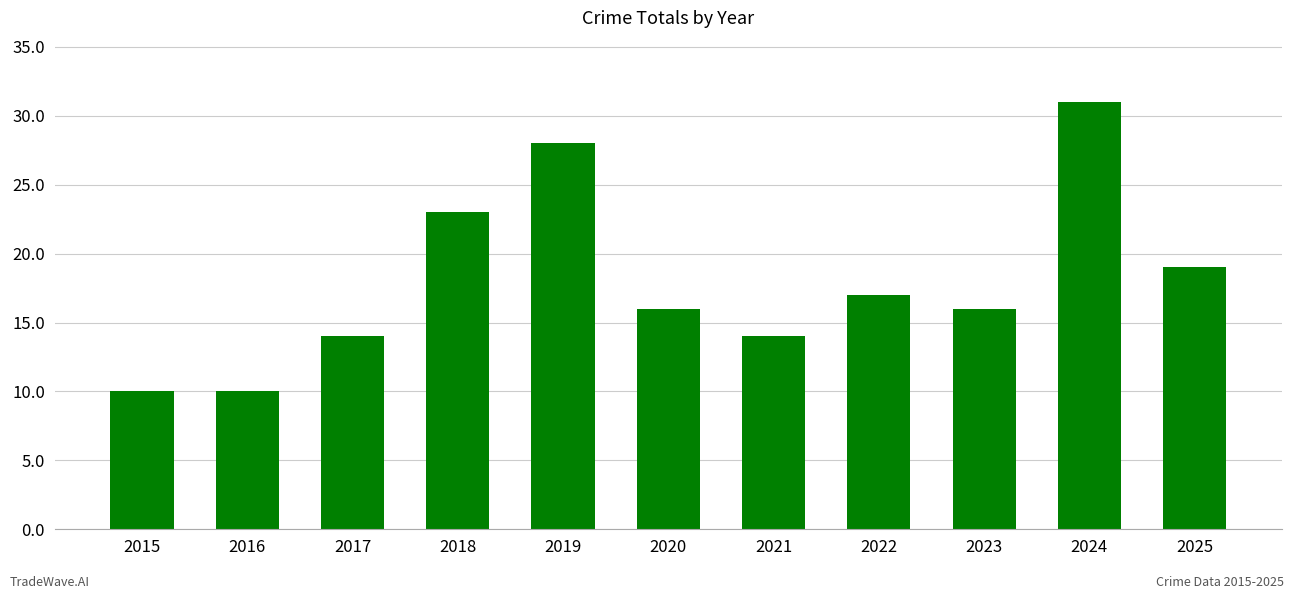

What is the approximate value at 2023, to the nearest 5?

15